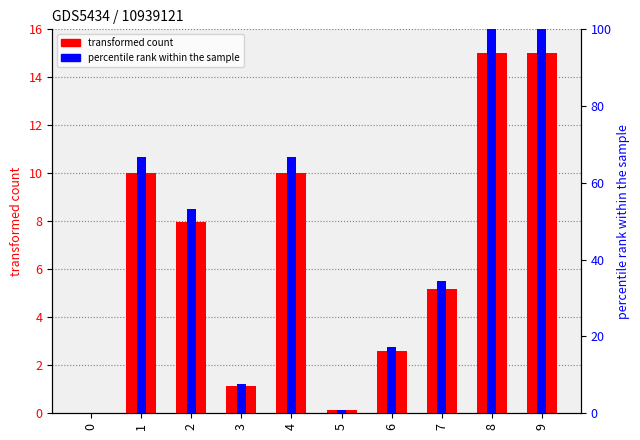

True or false: percentile rank within the sample has a value of 17.3 at 6.

True